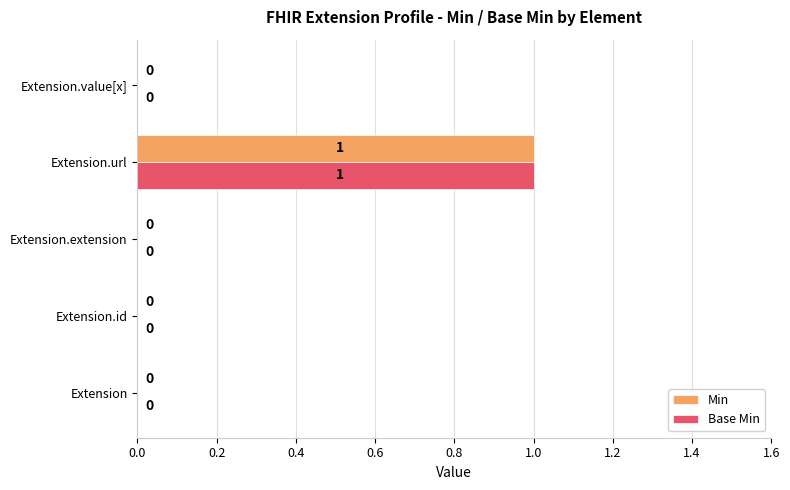

At which category is the sum across all series the highest?

Extension.url